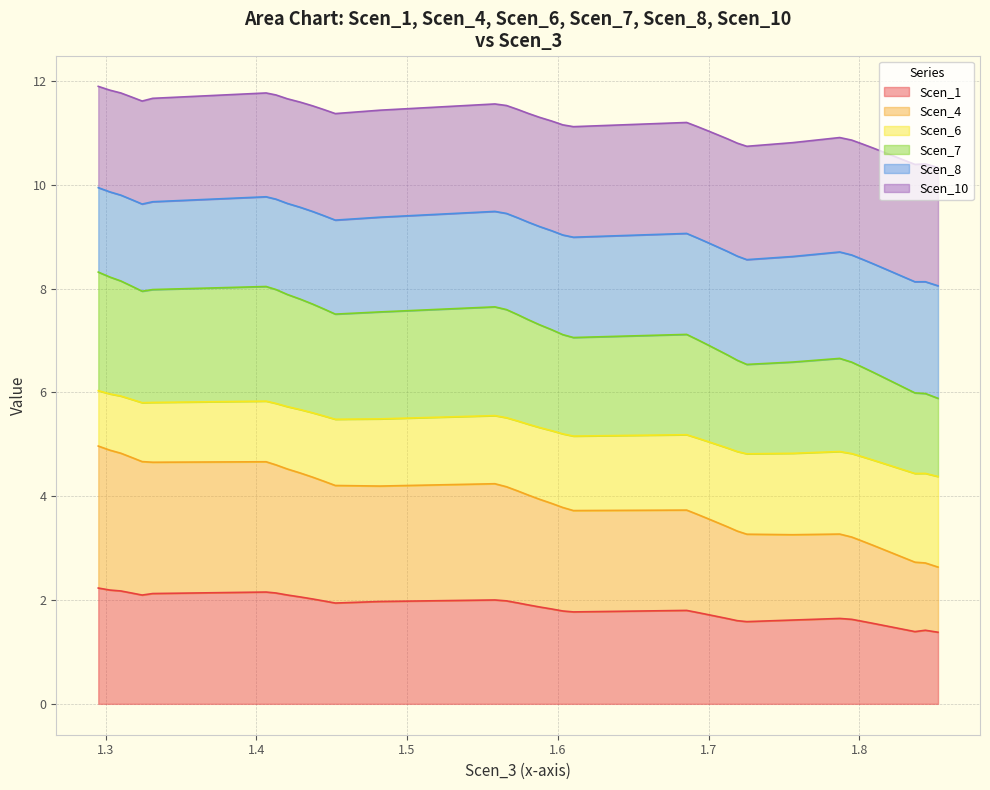

Rank the series at Scen_4 from lowest to highest value.

Scen_1, Scen_4, Scen_6, Scen_8, Scen_7, Scen_10